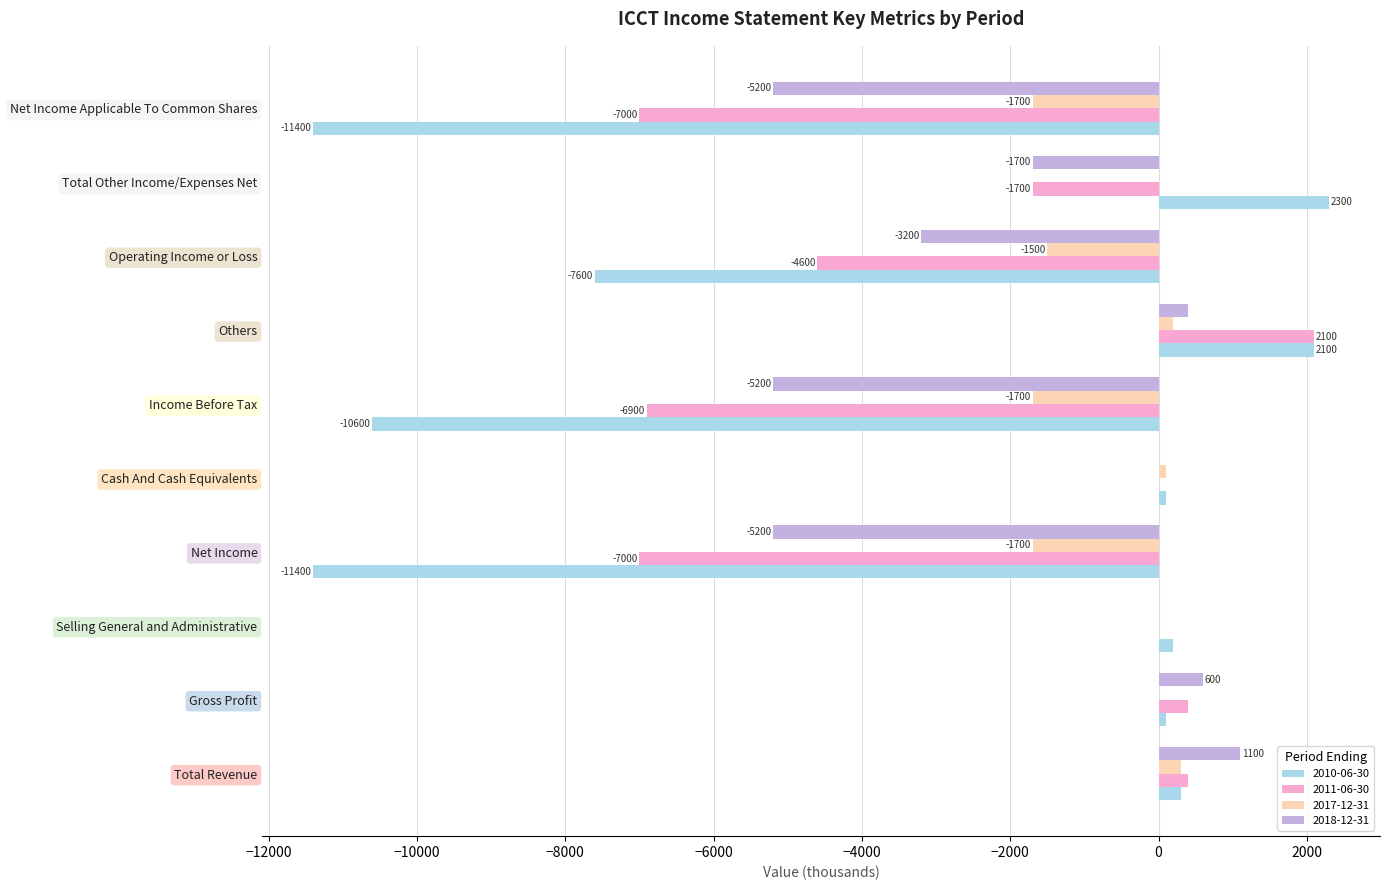

How many categories are shown in the chart?

10